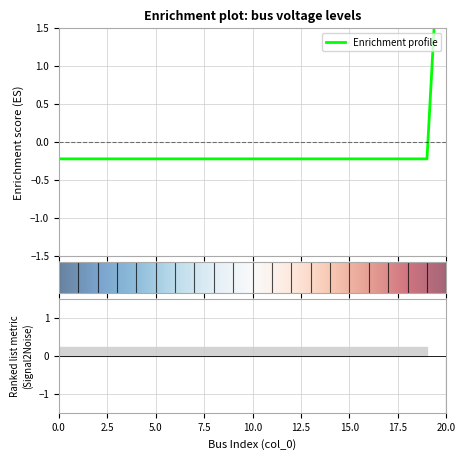

Rank the categories by value from highest to lowest.

20, 0, 1, 2, 3, 4, 5, 6, 7, 8, 9, 10, 11, 12, 13, 14, 15, 16, 17, 18, 19